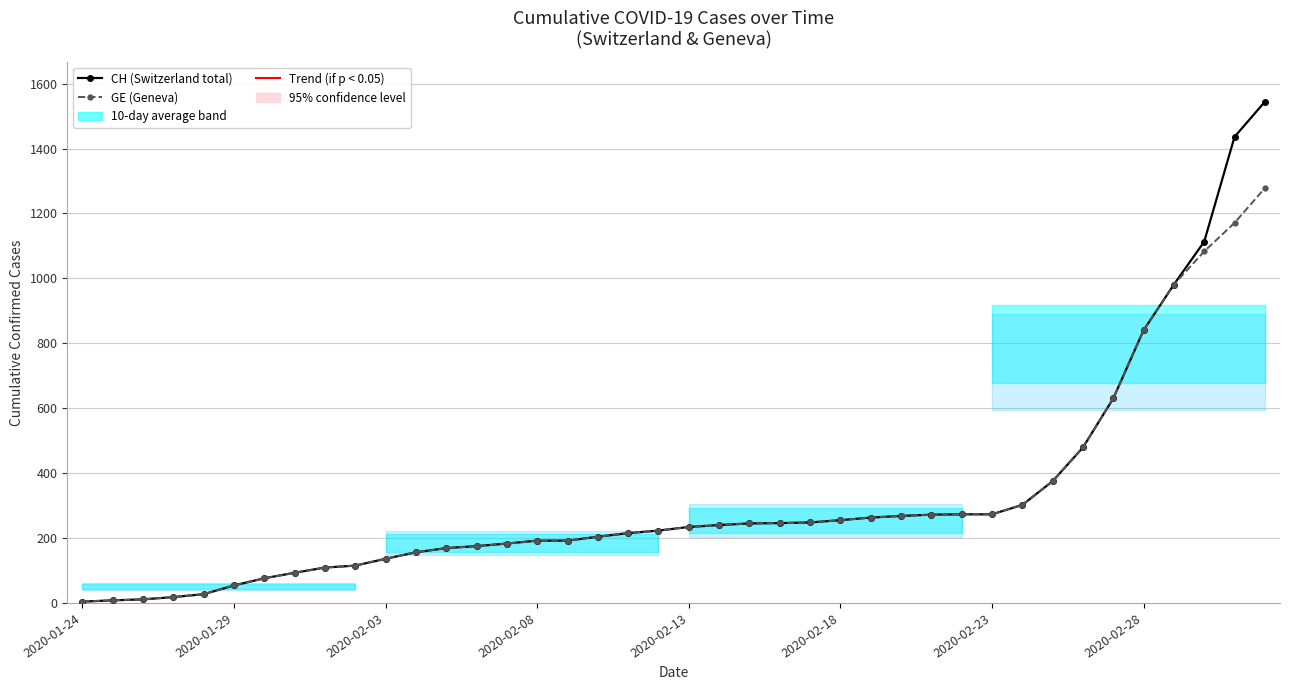

Reading left to right, extract all data points from this chart.

CH (Switzerland total): 4	8	11	18	27	54	76	93	109	115	136	156	169	175	183	192	192	204	215	223	234	240	245	246	248	255	263	268	272	273	273	302	375	479	630	840	981	1113	1436	1544
GE (Geneva): 4	8	11	18	27	54	76	93	109	115	136	156	169	175	183	192	192	204	215	223	234	240	245	246	248	255	263	268	272	273	273	302	375	479	630	840	981	1083	1171	1278